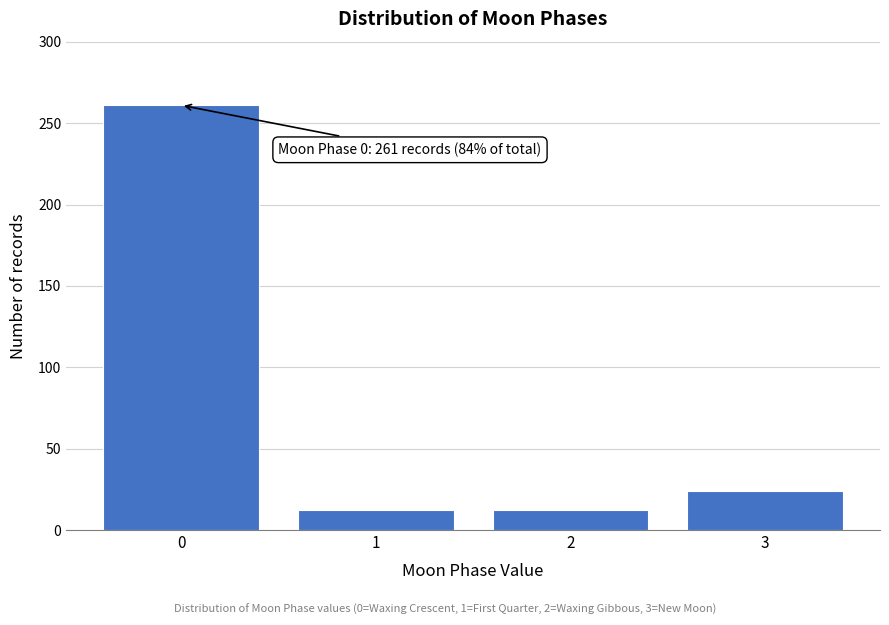

Reading left to right, extract all data points from this chart.

261	12	12	24